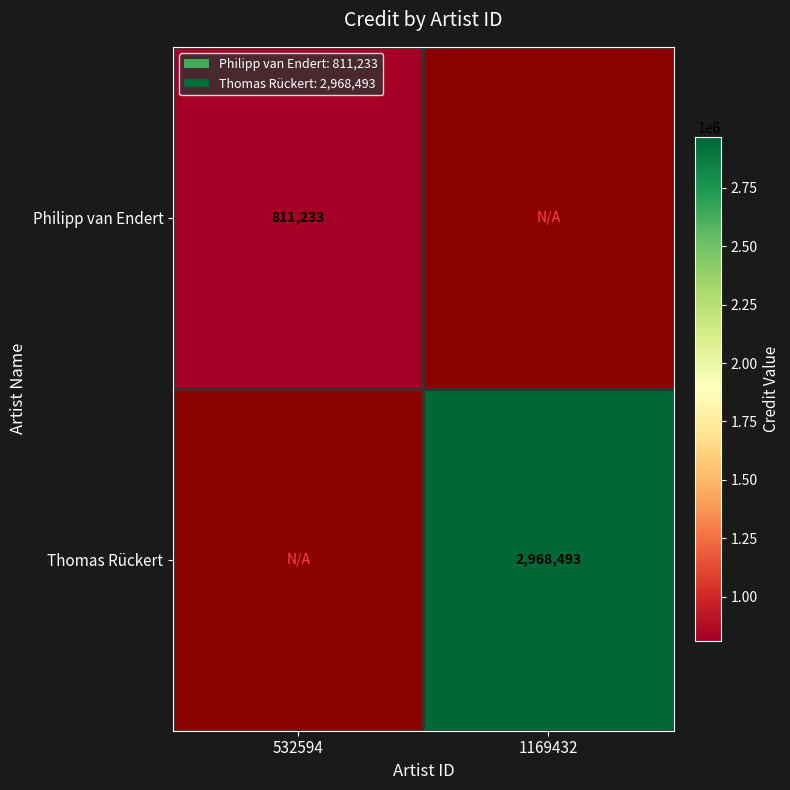

What is the maximum value shown in the chart?

2968493.0